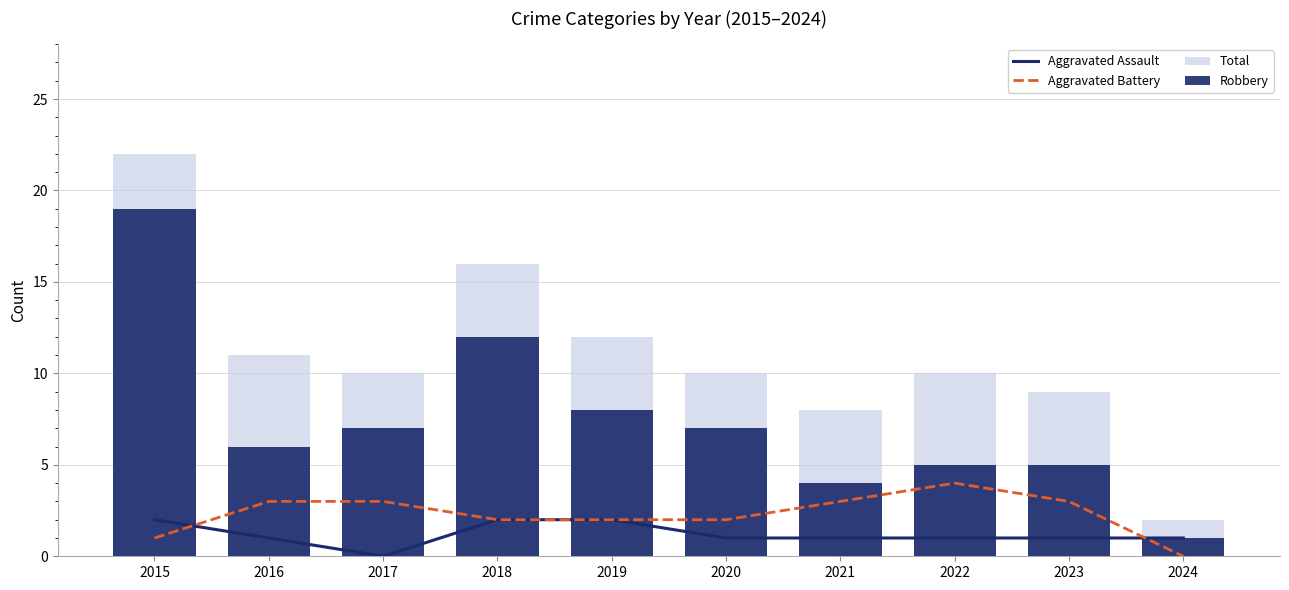

True or false: Aggravated Battery has a value of 3 at 2016.

True